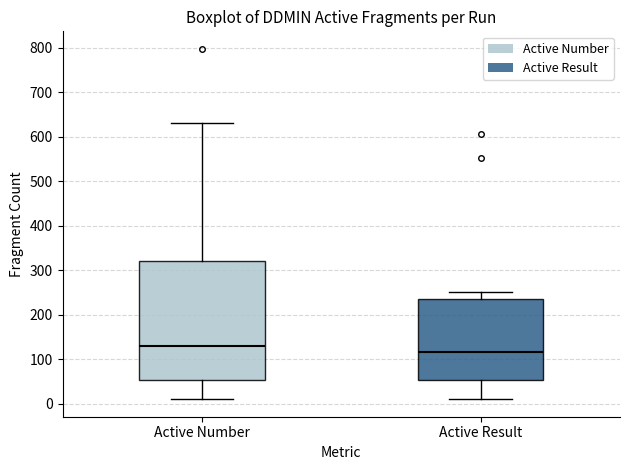

Which box has the lowest median line?

Active Result